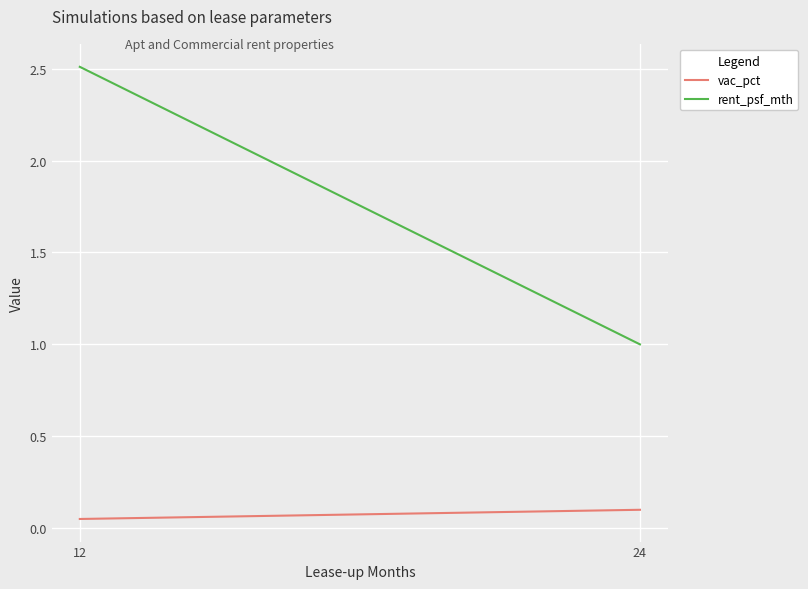

What is the average value of the rent_psf_mth series?

1.8